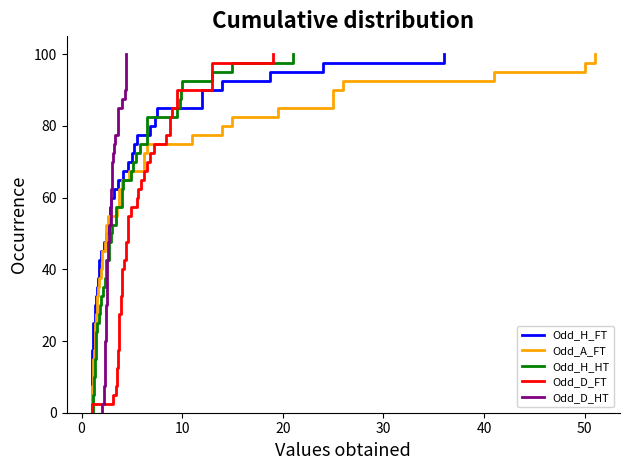

What is the lowest value of the Odd_H_HT series?

1.2